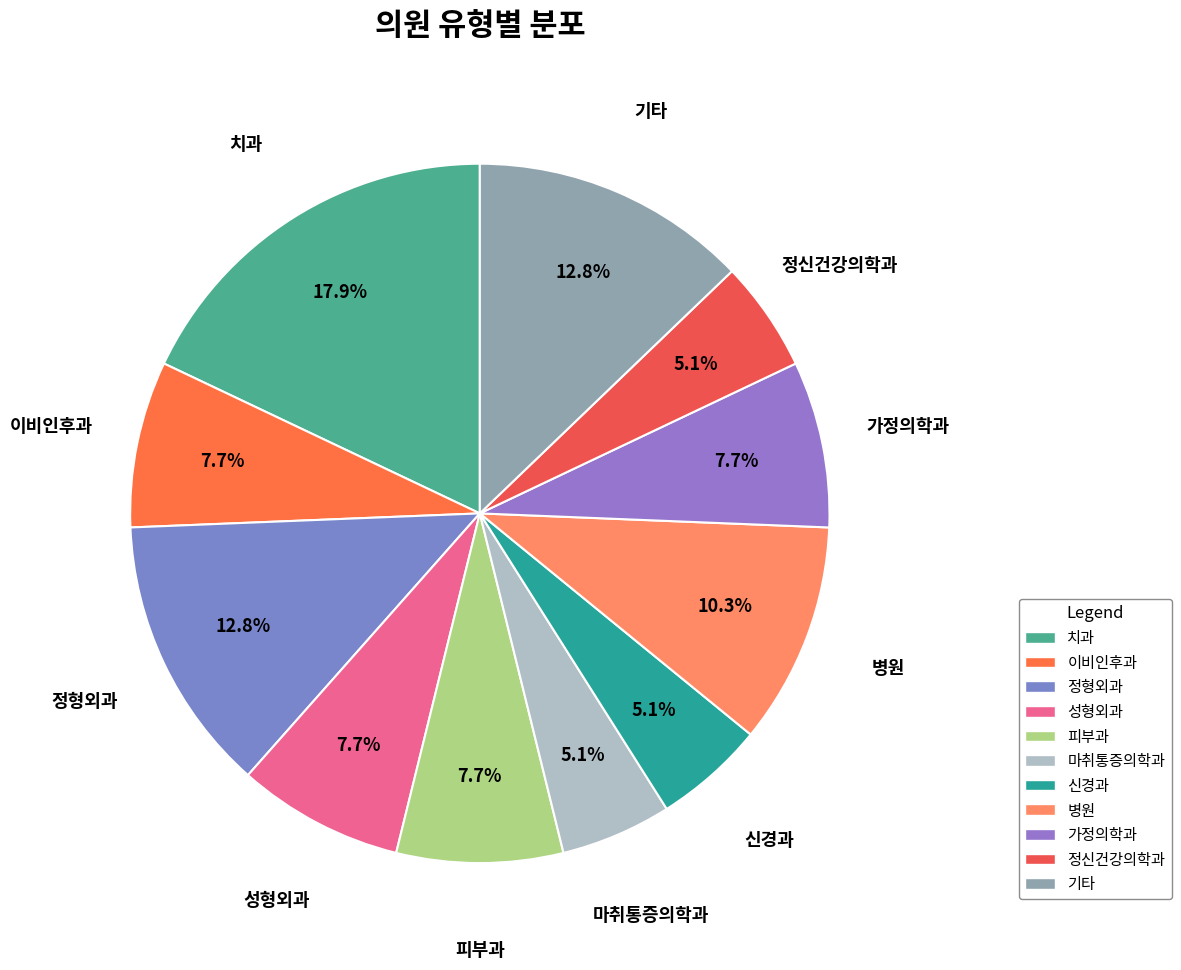

Count the number of slices in the pie.

11